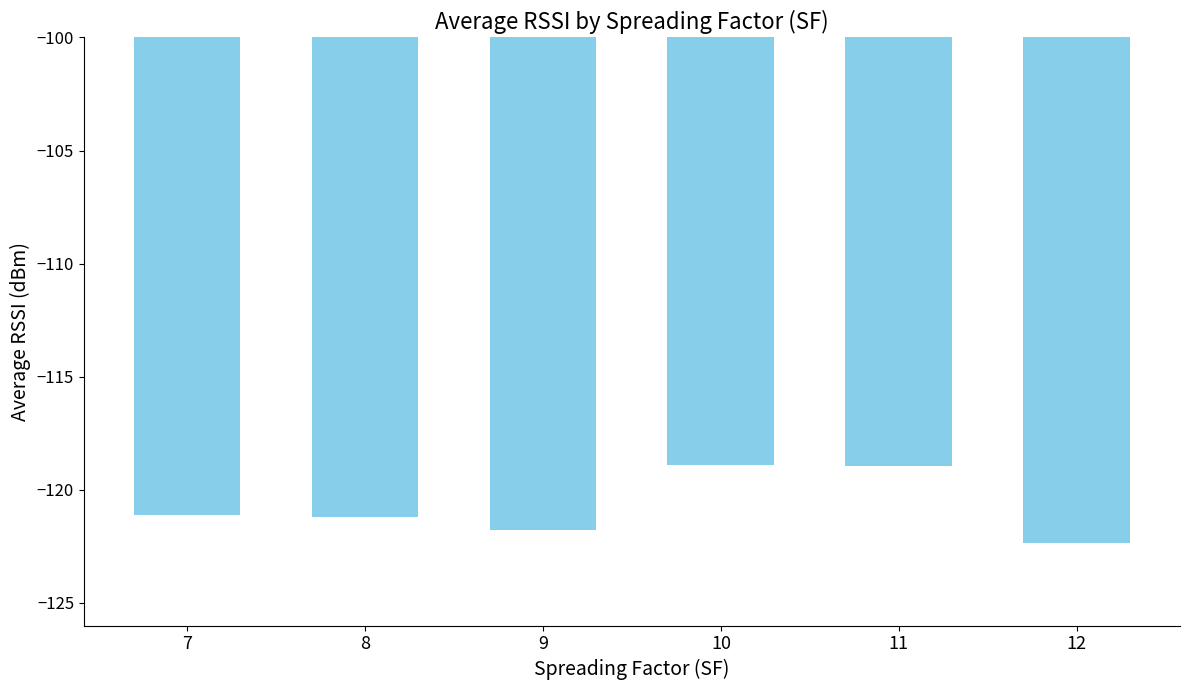

What is the sum of the values at 11 and 9?

-240.7